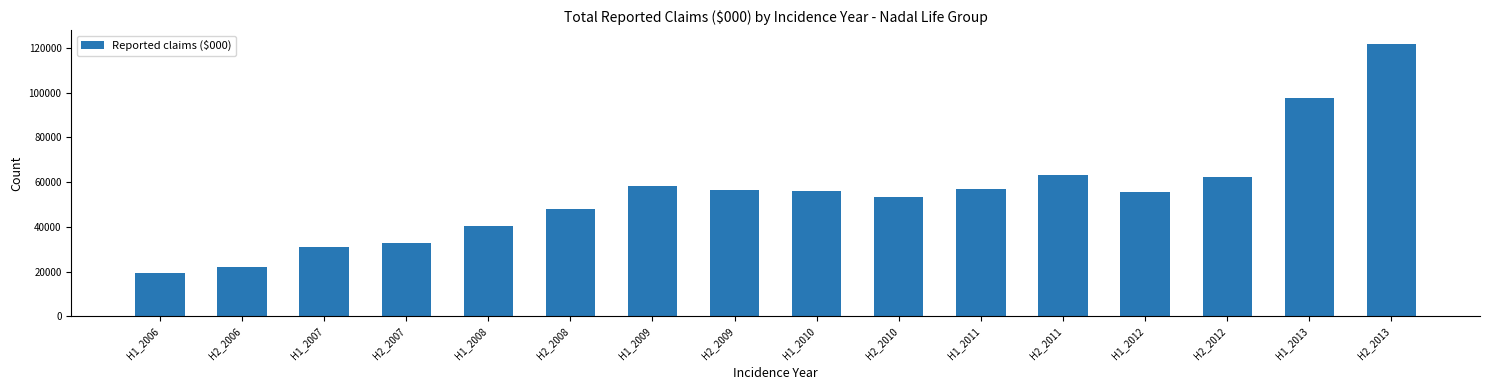

How many distinct data groups are displayed?

1